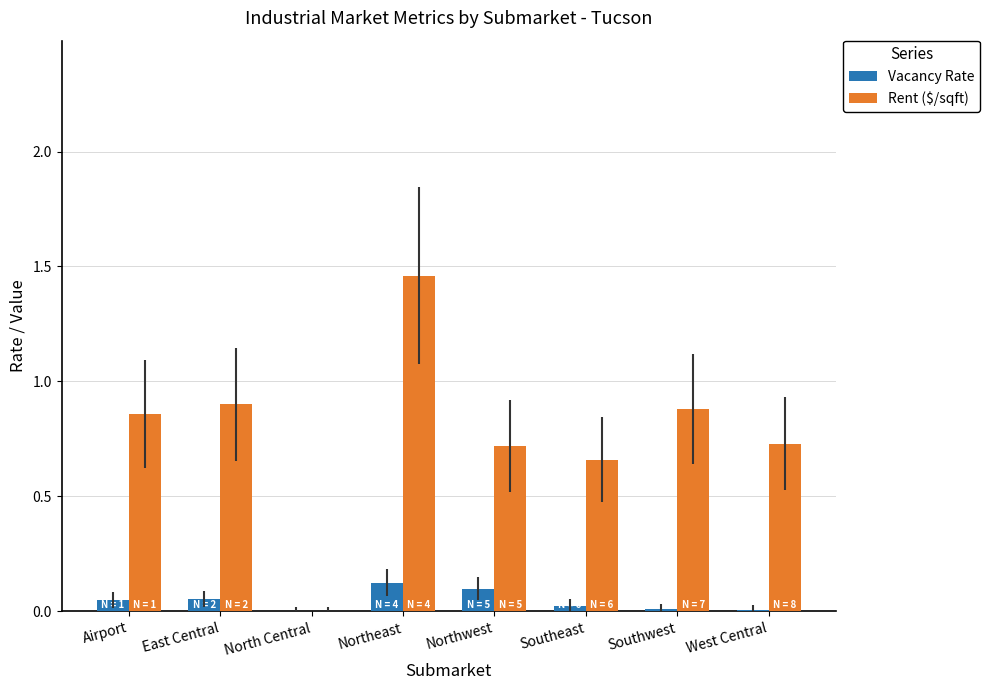

Between Airport and Northeast, which series saw the biggest shift?

Rent ($/sqft)